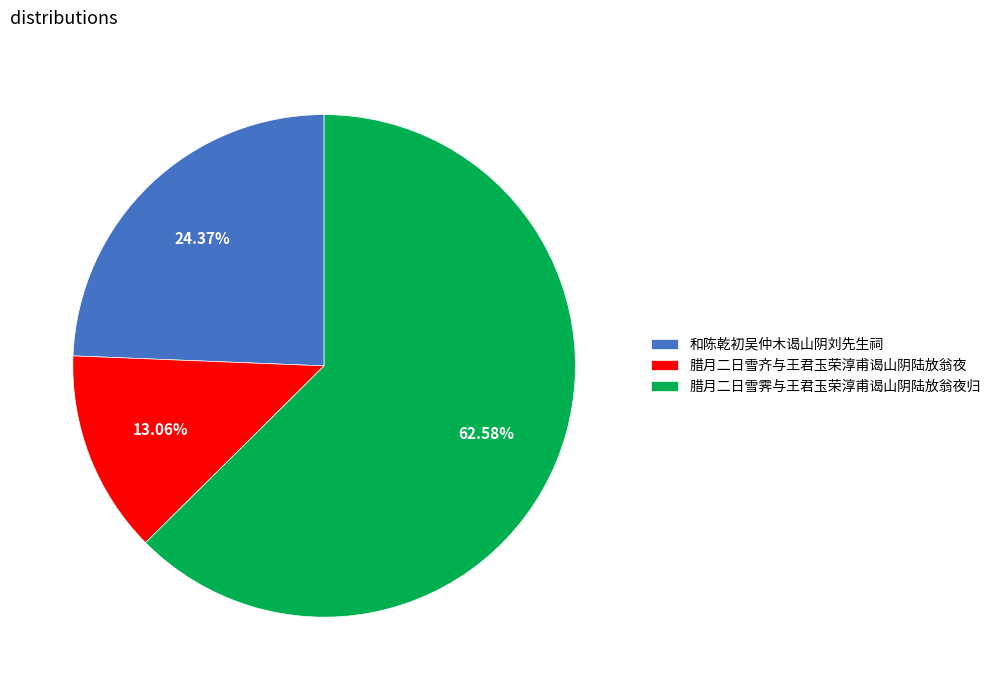

What portion of the pie excludes 和陈乾初吴仲木谒山阴刘先生祠?

75.6%